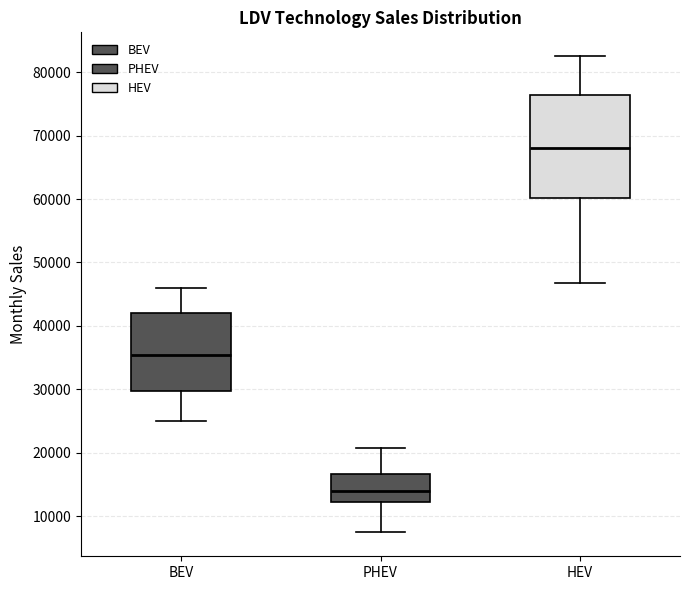

Where does the lower whisker of the box for BEV end on the y-axis? The values are not printed on the chart, so give them approximately, as read against the axis.

25000